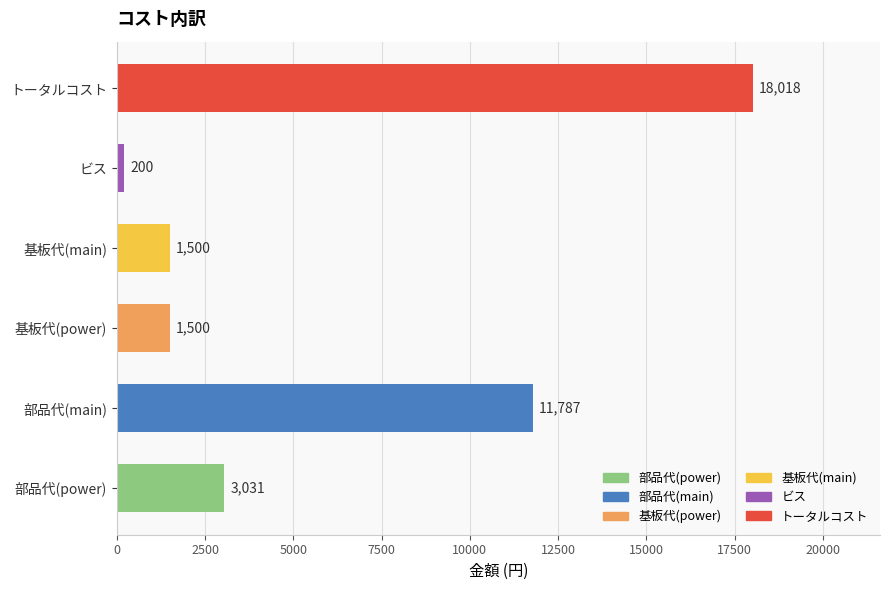

What is the change in value from 部品代(power) to トータルコスト?

+14987